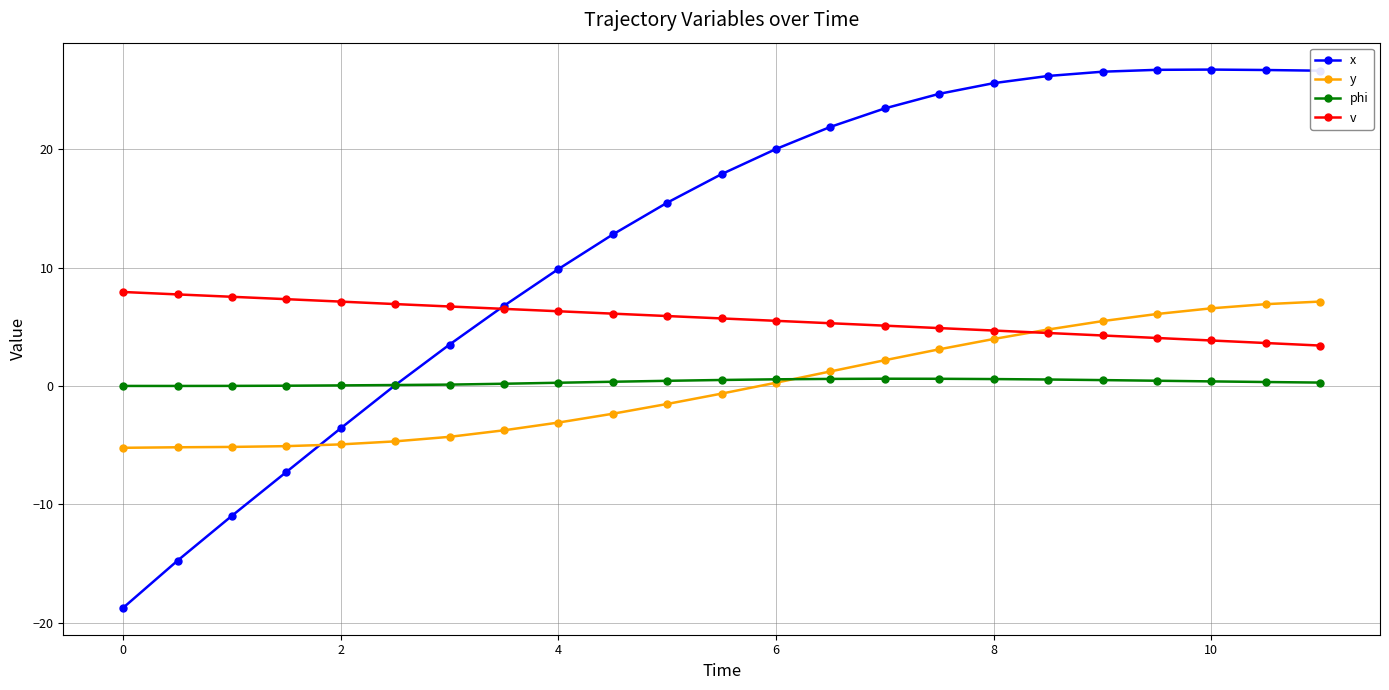

True or false: y and x intersect in this chart.

True